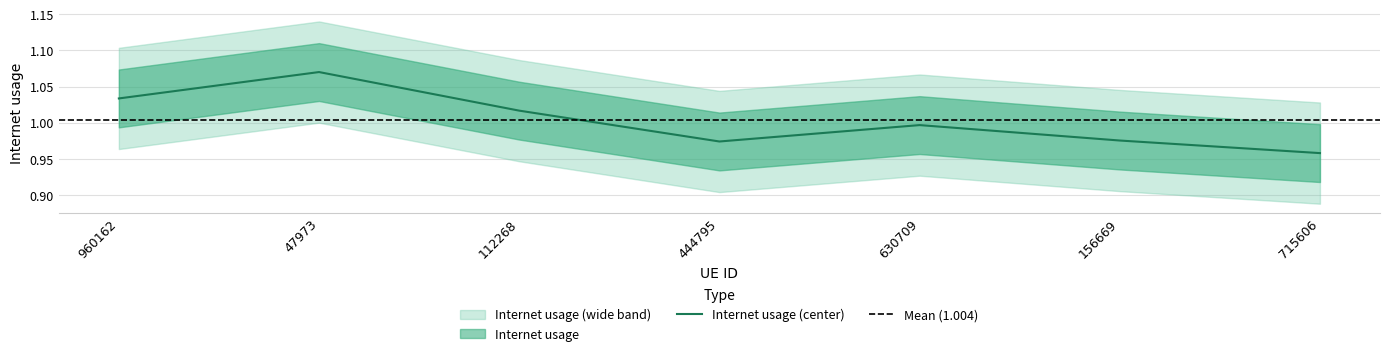

Approximately how many times larger is the value at 112268 compared to 960162?

1.0